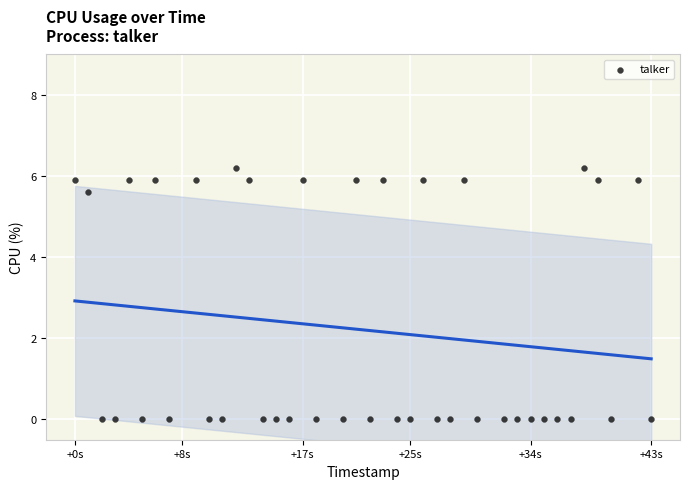

What Y value in the scatter plot is closest to 3?

5.6